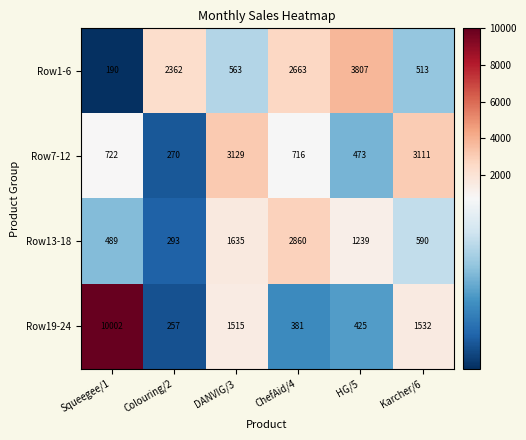

The Row1-6 series shows 1252 at ChefAid/4. True or false?

False